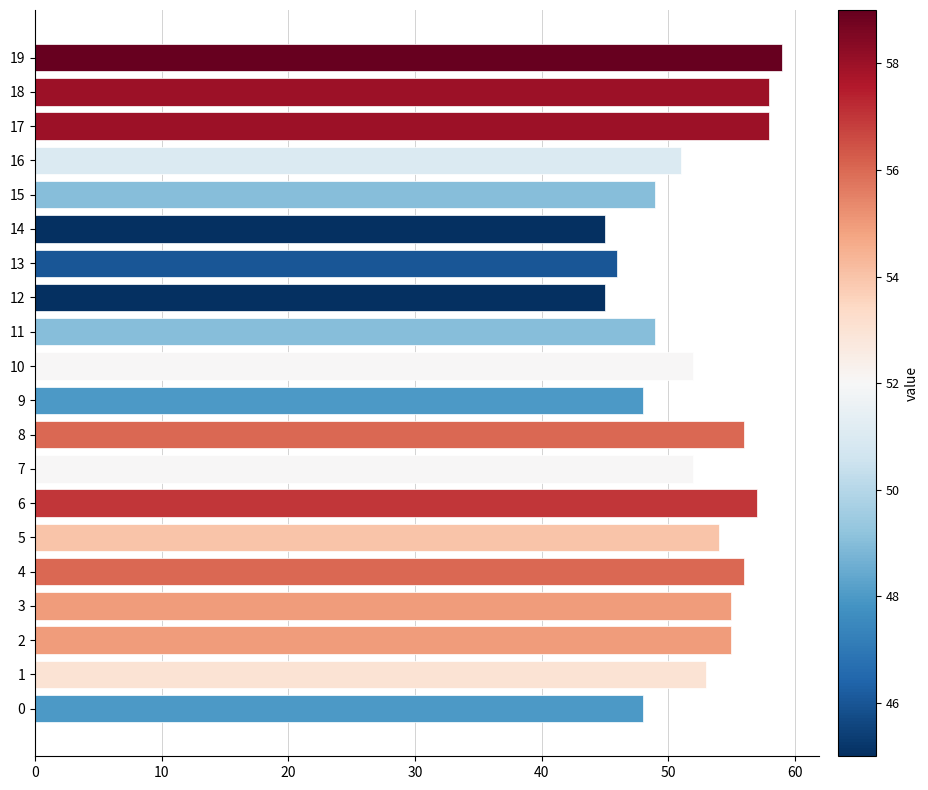

The value at 4 is 79. True or false?

False